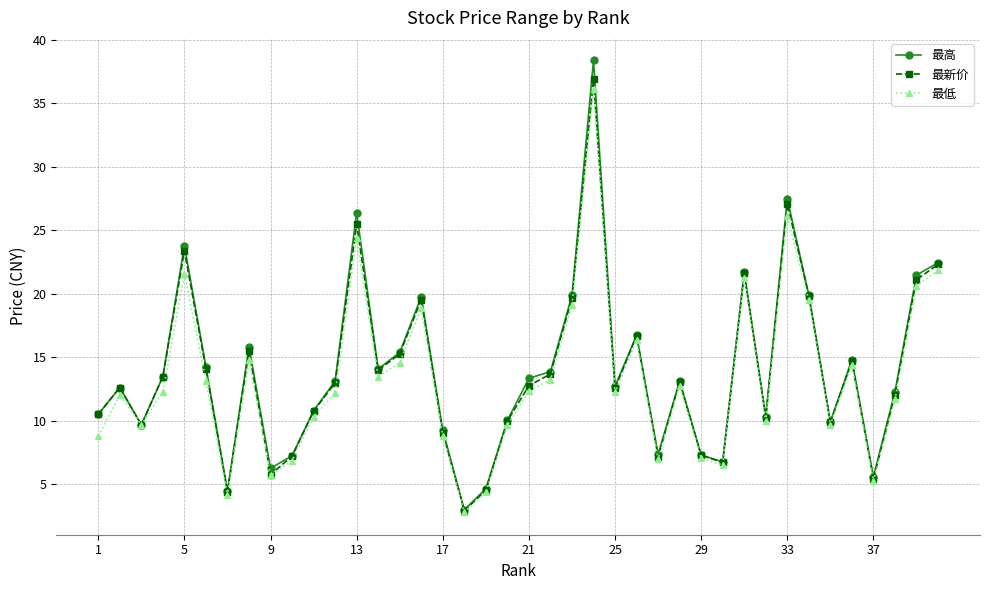

What is the minimum value for 最新价?

2.9